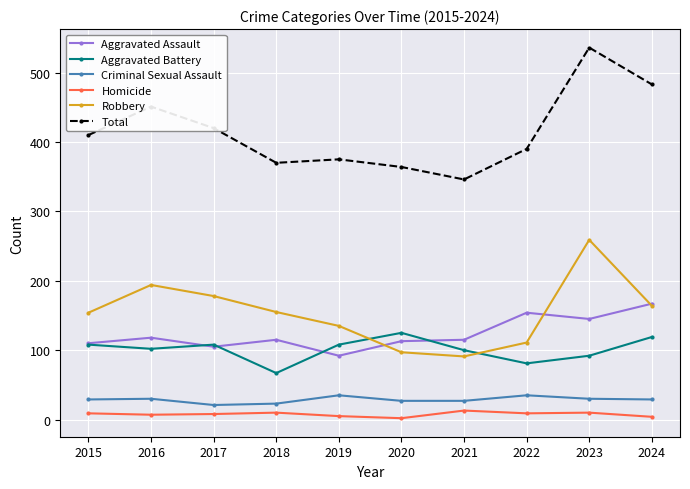

Count the number of categories in the chart.

10